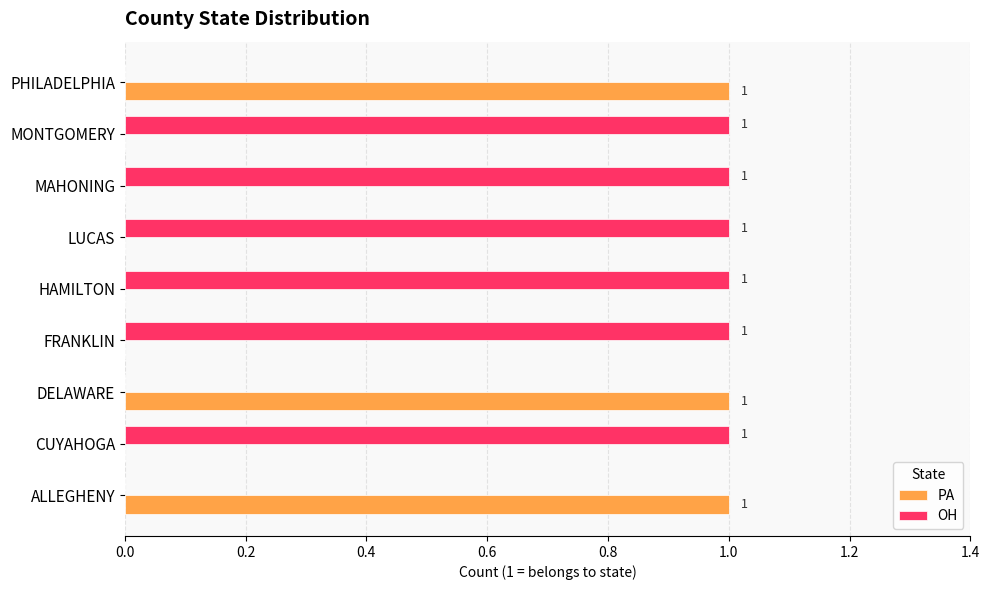

Which series has the largest total across all categories?

OH